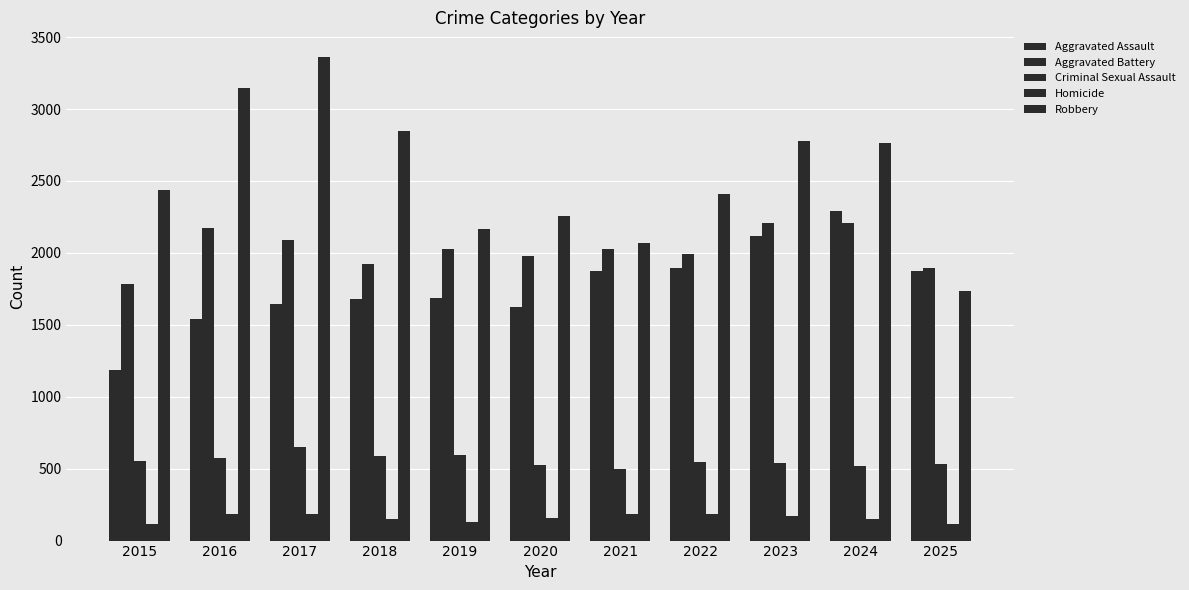

How many distinct data groups are displayed?

5